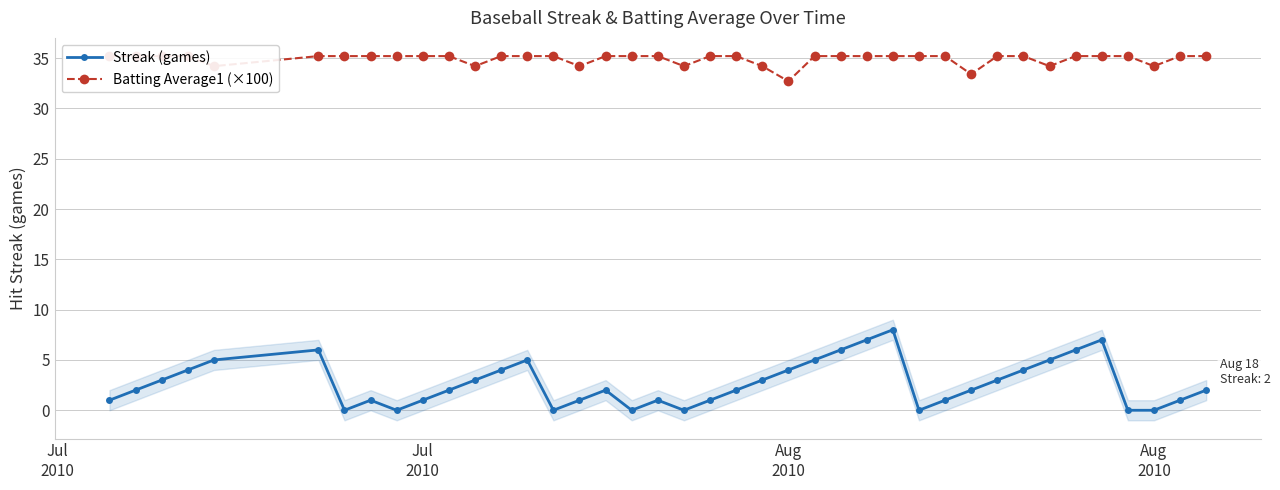

Where does the Batting Average1 (×100) series first go above 35?

Jul
2010